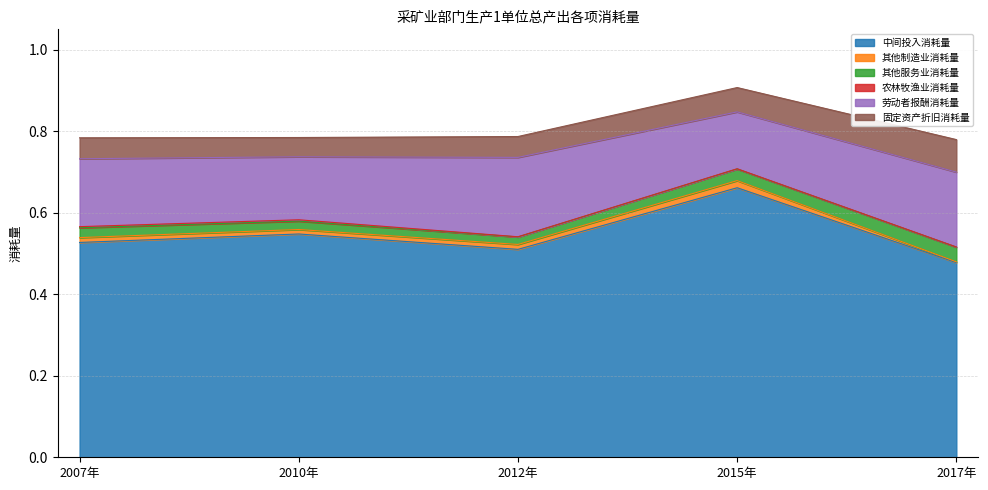

Is the value of 劳动者报酬消耗量 at 2007年 greater than the value of 中间投入消耗量 at 2010年?

No